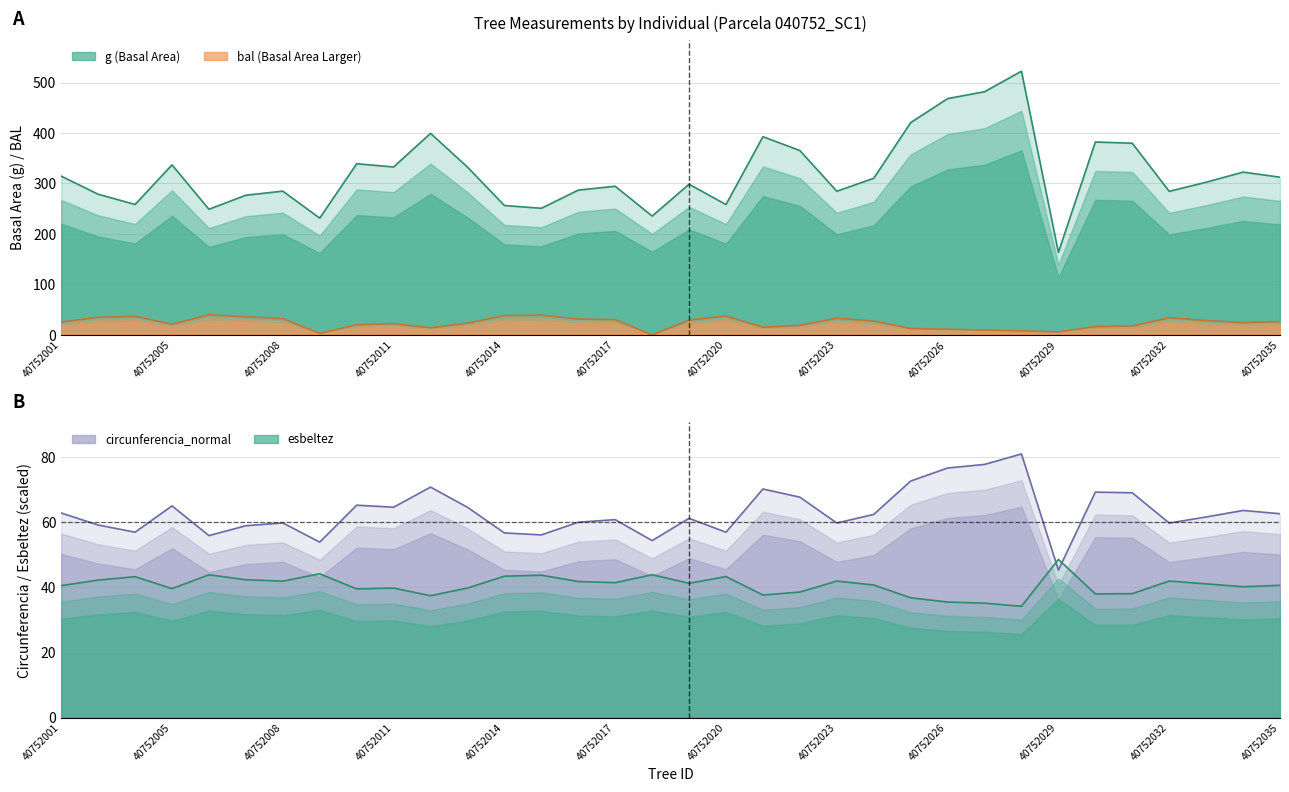

Rank the series at 40752012 from highest to lowest value.

g, circunferencia_normal, esbeltez, bal